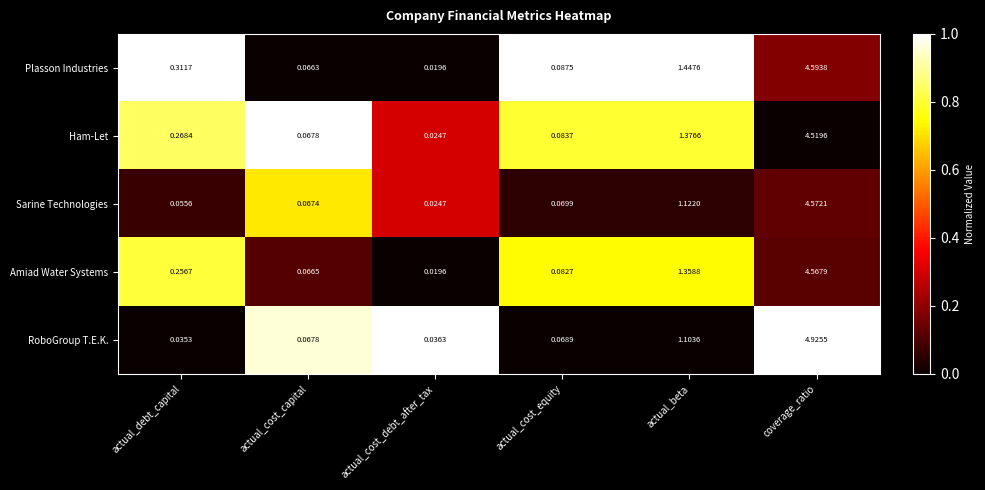

Which category has the highest value across all series?

coverage_ratio